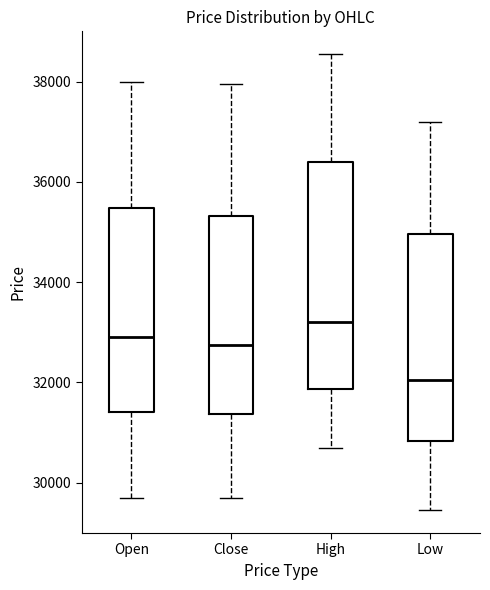

Comparing the boxes themselves (not the whiskers), which one is the tallest?

High